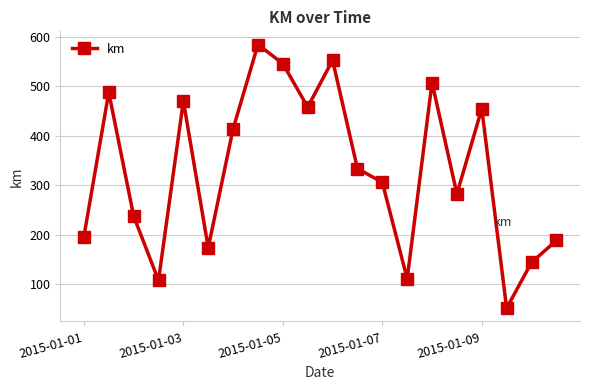

What is the value of the 14th point from the left?

110.4